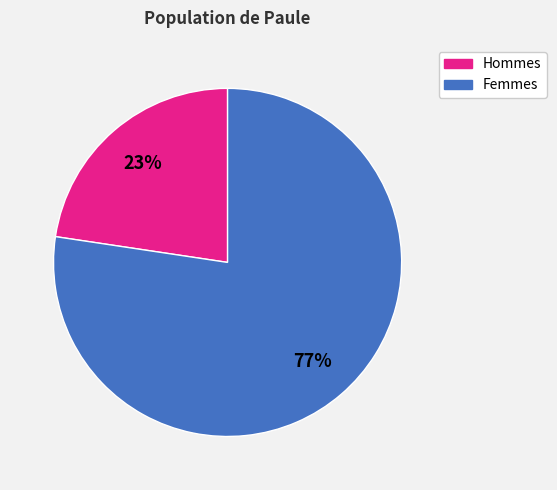

To the nearest percent, what is the average slice percentage?

50%